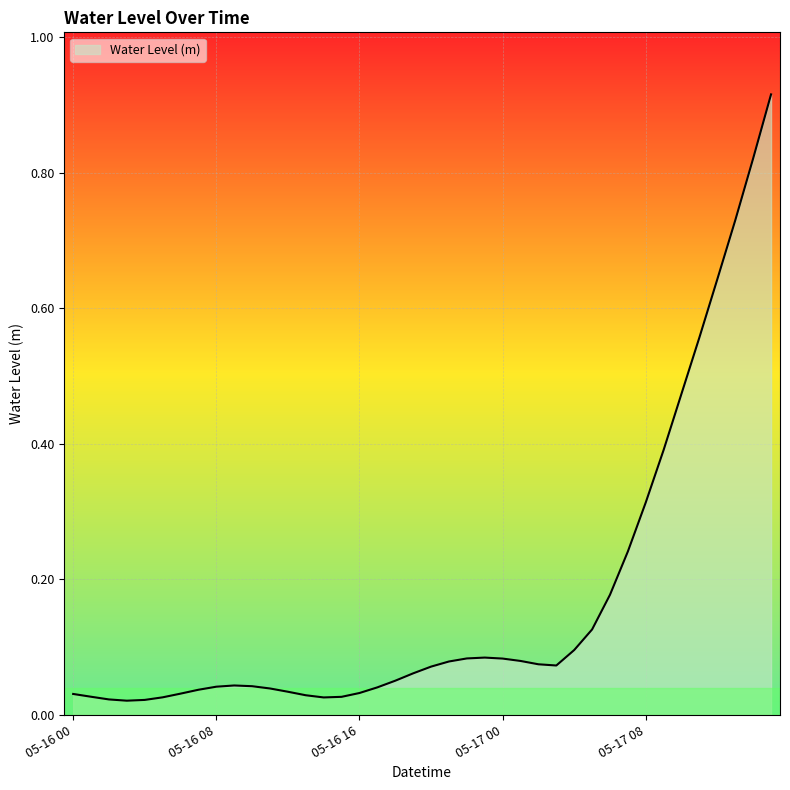

True or false: the data has more than 1 interior local peaks.

True